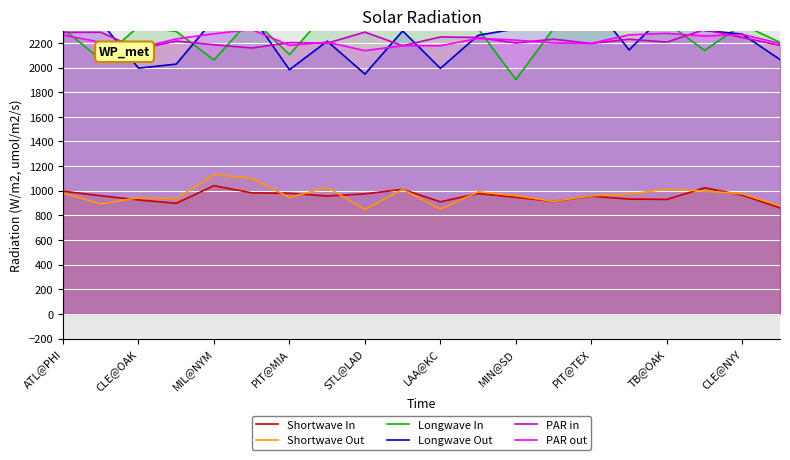

What is the total value across all series at 17?

11027.3